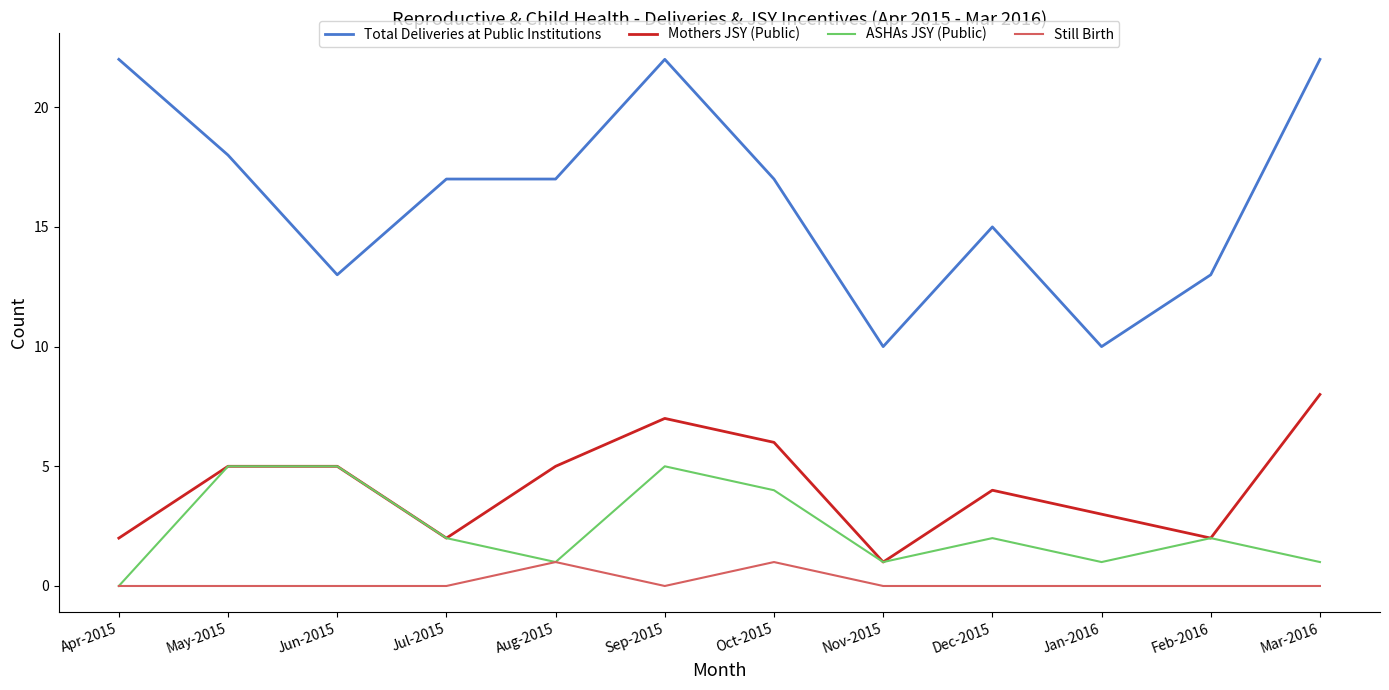

What is the sum of all Total Deliveries at Public Institutions values?

196